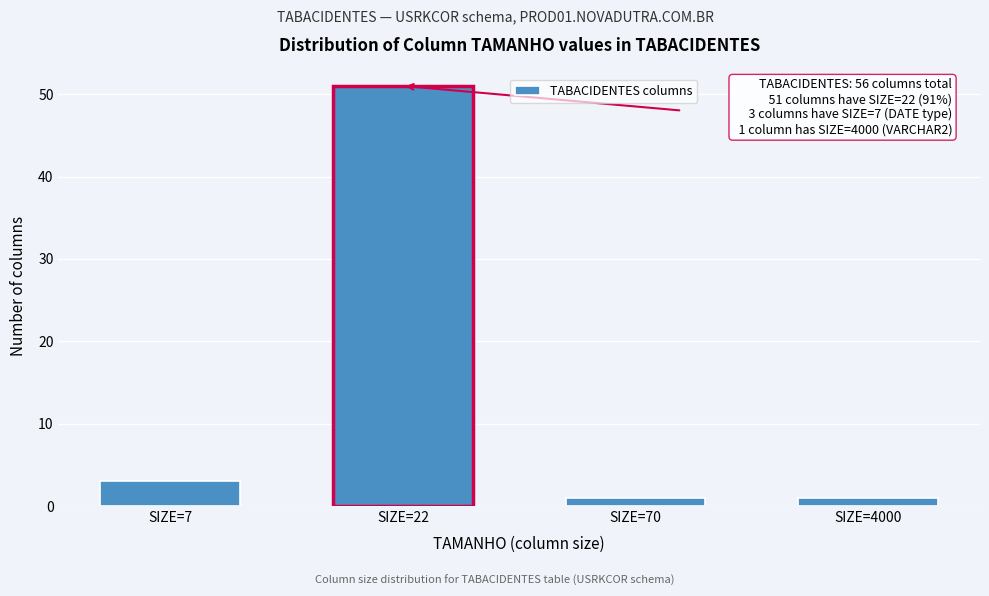

Reading left to right, transcribe all the data shown in this chart.

SIZE=7=3	SIZE=22=51	SIZE=70=1	SIZE=4000=1